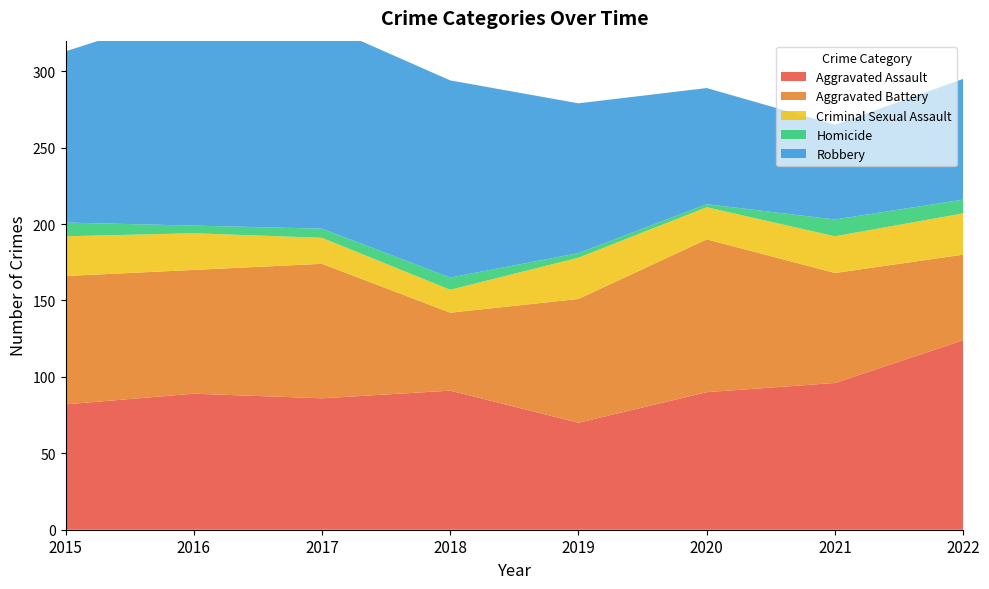

Reading left to right, extract all data points from this chart.

Aggravated Assault: 2015=82	2016=89	2017=86	2018=91	2019=70	2020=90	2021=96	2022=124
Aggravated Battery: 2015=84	2016=81	2017=88	2018=51	2019=81	2020=100	2021=72	2022=56
Criminal Sexual Assault: 2015=26	2016=24	2017=17	2018=15	2019=27	2020=21	2021=24	2022=27
Homicide: 2015=9	2016=5	2017=6	2018=8	2019=3	2020=2	2021=11	2022=9
Robbery: 2015=112	2016=141	2017=134	2018=129	2019=98	2020=76	2021=62	2022=79